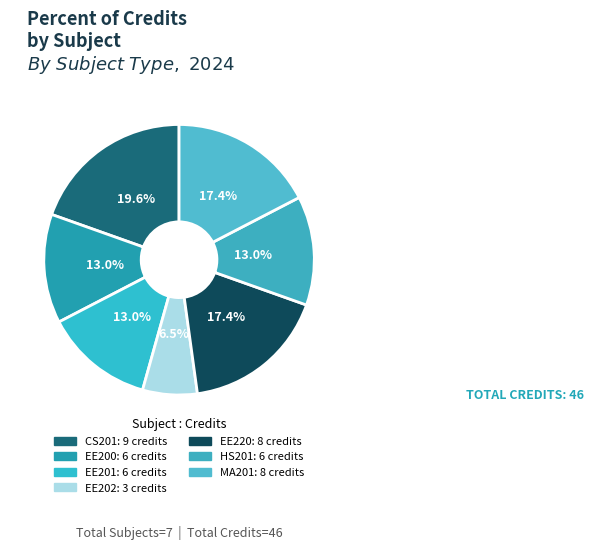

How many slices are in this pie chart?

7